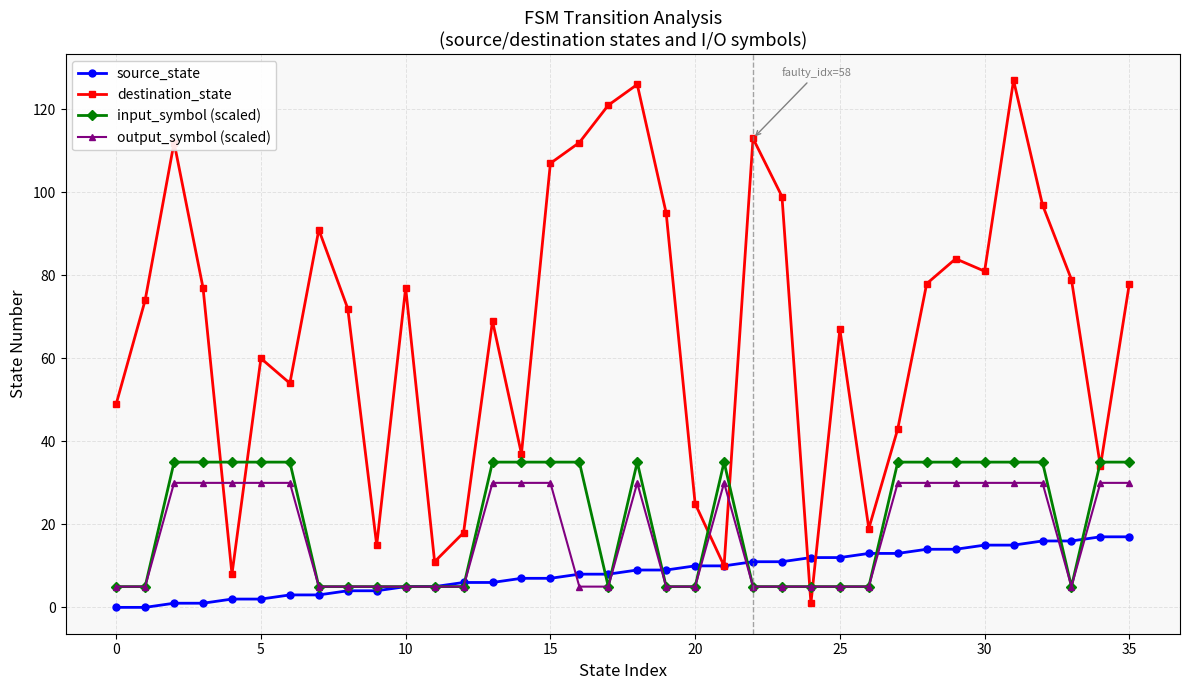

Which series has the largest total across all categories?

destination_state